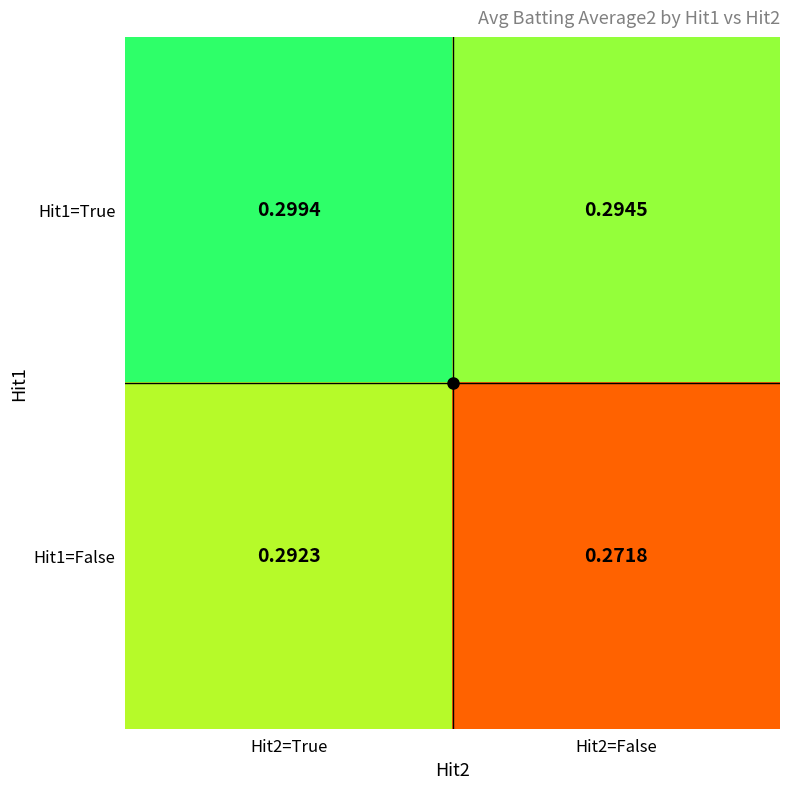

Is the value of Hit1=False at Hit2=True greater than the value of Hit1=True at Hit2=False?

No